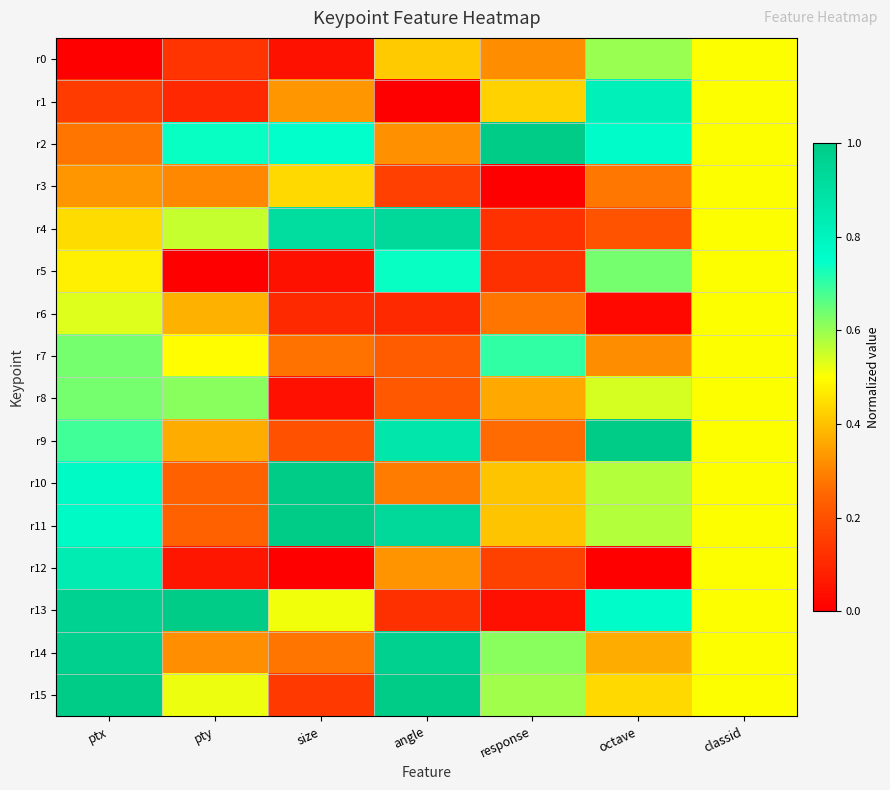

Reading right to left, list all the values displayed in this chart.

r0: classid=0.5	octave=0.6	response=0.3	angle=0.4	size=0.0	pty=0.1	ptx=0.0
r1: classid=0.5	octave=0.8	response=0.4	angle=0.0	size=0.3	pty=0.1	ptx=0.1
r2: classid=0.5	octave=0.8	response=1.0	angle=0.3	size=0.7	pty=0.7	ptx=0.3
r3: classid=0.5	octave=0.3	response=0.0	angle=0.2	size=0.4	pty=0.3	ptx=0.3
r4: classid=0.5	octave=0.2	response=0.1	angle=0.9	size=0.9	pty=0.6	ptx=0.4
r5: classid=0.5	octave=0.6	response=0.1	angle=0.7	size=0.0	pty=0.0	ptx=0.5
r6: classid=0.5	octave=0.0	response=0.3	angle=0.1	size=0.1	pty=0.4	ptx=0.5
r7: classid=0.5	octave=0.3	response=0.7	angle=0.2	size=0.3	pty=0.5	ptx=0.6
r8: classid=0.5	octave=0.5	response=0.4	angle=0.2	size=0.0	pty=0.6	ptx=0.6
r9: classid=0.5	octave=1.0	response=0.3	angle=0.9	size=0.2	pty=0.4	ptx=0.7
r10: classid=0.5	octave=0.6	response=0.4	angle=0.3	size=1.0	pty=0.2	ptx=0.8
r11: classid=0.5	octave=0.6	response=0.4	angle=0.9	size=1.0	pty=0.2	ptx=0.8
r12: classid=0.5	octave=0.0	response=0.2	angle=0.3	size=0.0	pty=0.1	ptx=0.8
r13: classid=0.5	octave=0.8	response=0.0	angle=0.1	size=0.5	pty=1.0	ptx=1.0
r14: classid=0.5	octave=0.4	response=0.6	angle=1.0	size=0.3	pty=0.3	ptx=1.0
r15: classid=0.5	octave=0.4	response=0.6	angle=1.0	size=0.1	pty=0.5	ptx=1.0